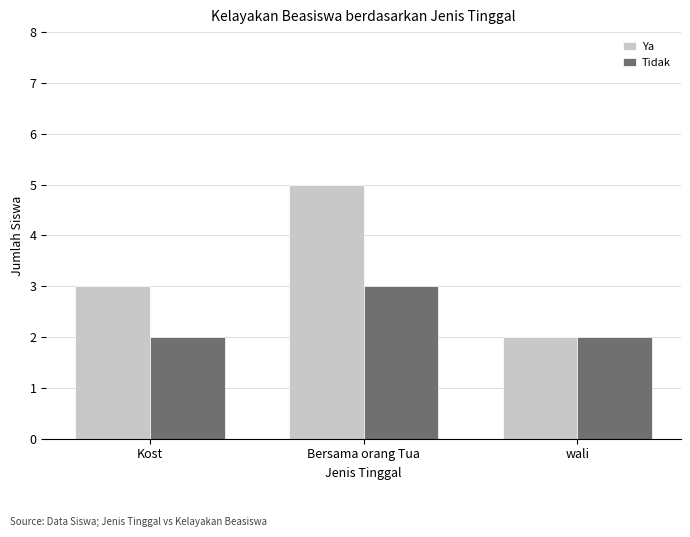

Count the number of data series in this chart.

2